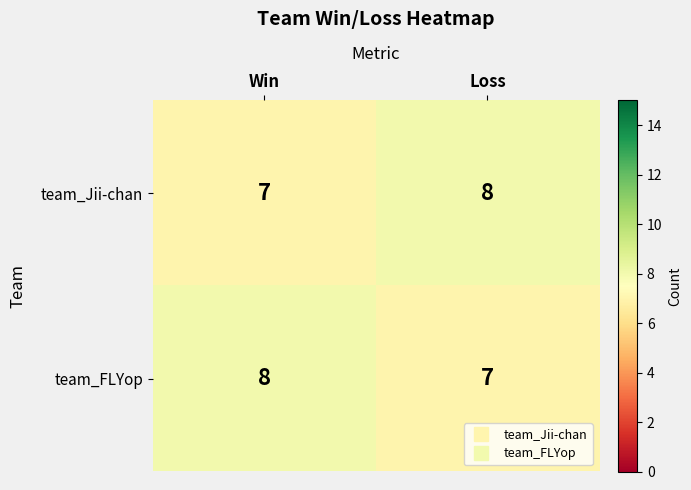

What is the total value across all series at Loss?

15